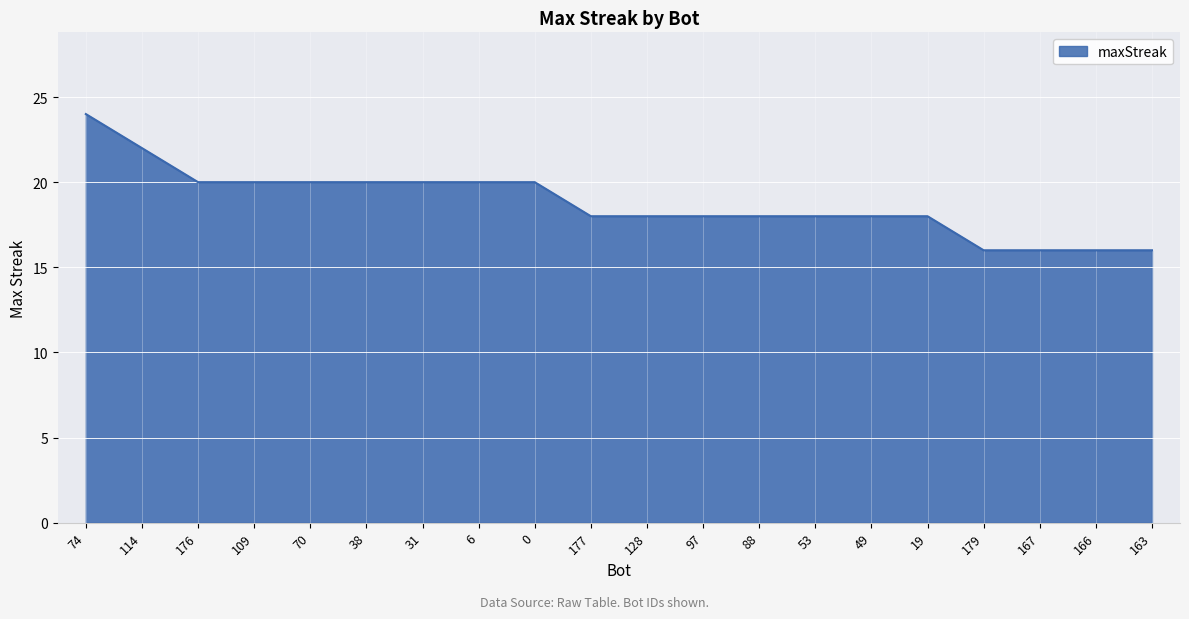

Reading left to right, what are all the values shown in this chart?

24	22	20	20	20	20	20	20	20	18	18	18	18	18	18	18	16	16	16	16